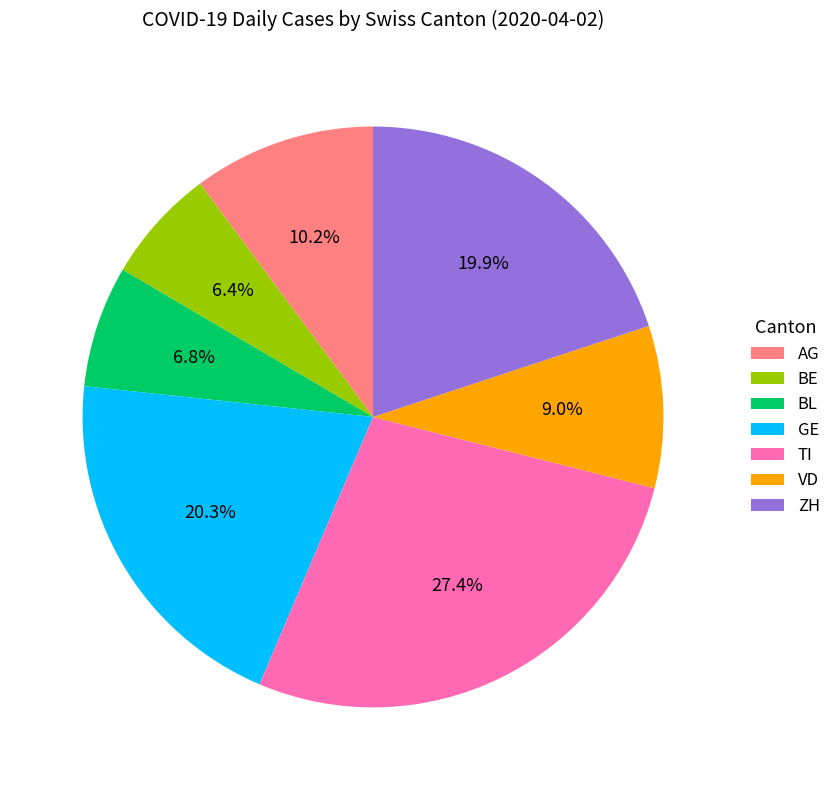

Approximately how many times larger is the value at AG compared to GE?

0.5